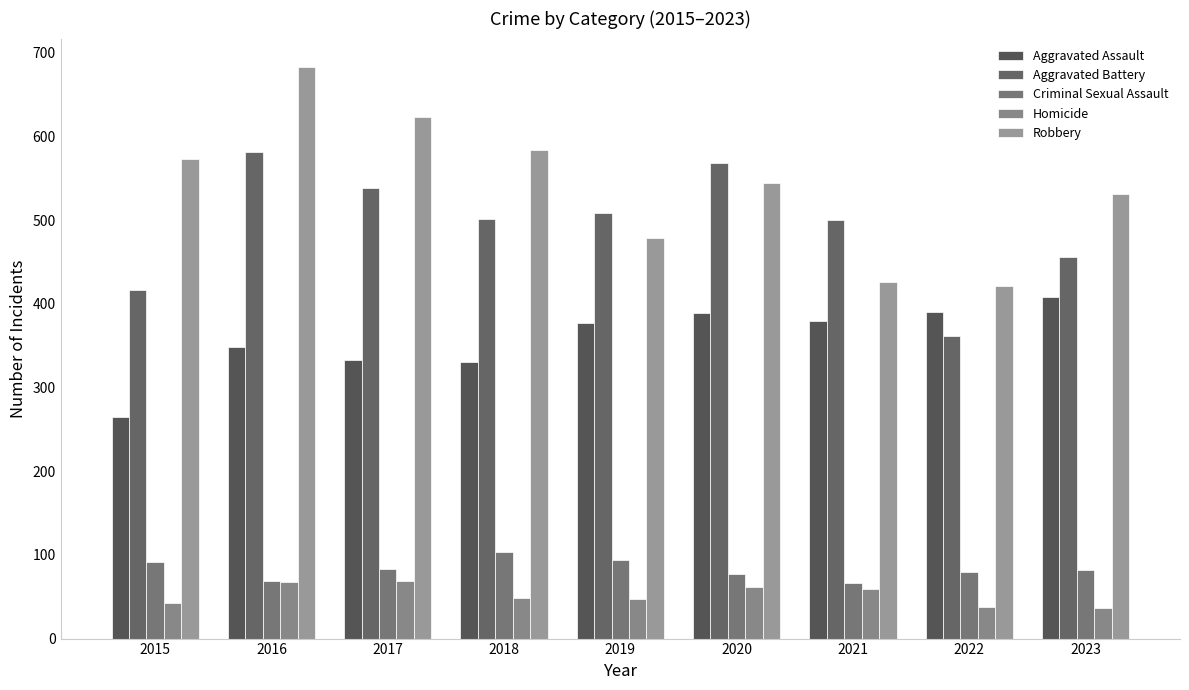

Which label corresponds to the smallest value in the chart?

2023